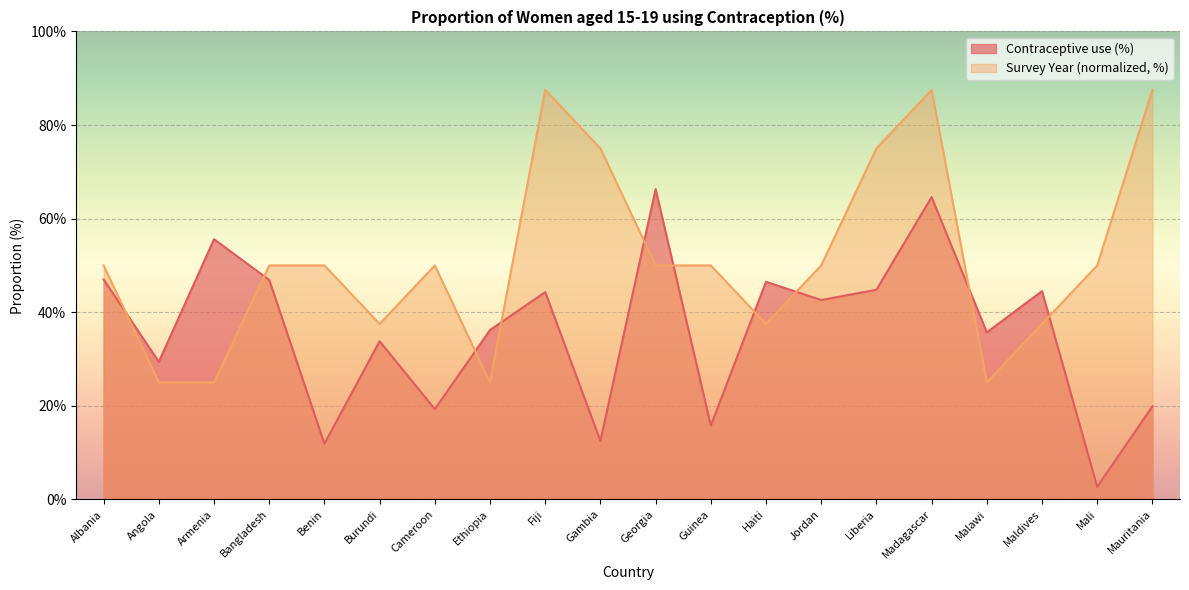

Between Mauritania and Cameroon, which is larger?

Mauritania